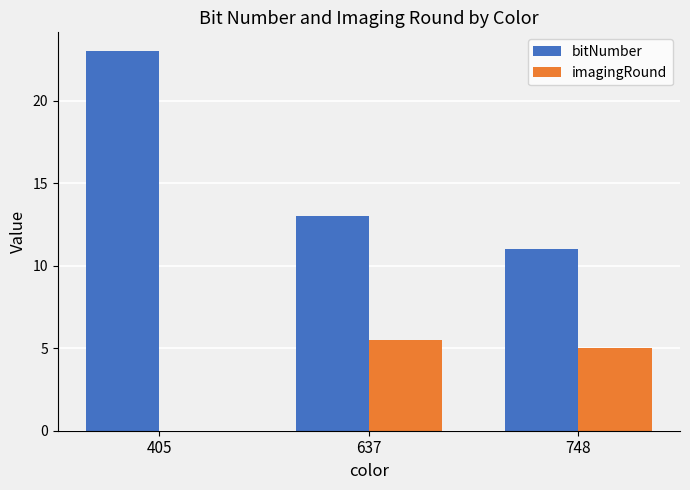

Which series has the largest total across all categories?

bitNumber